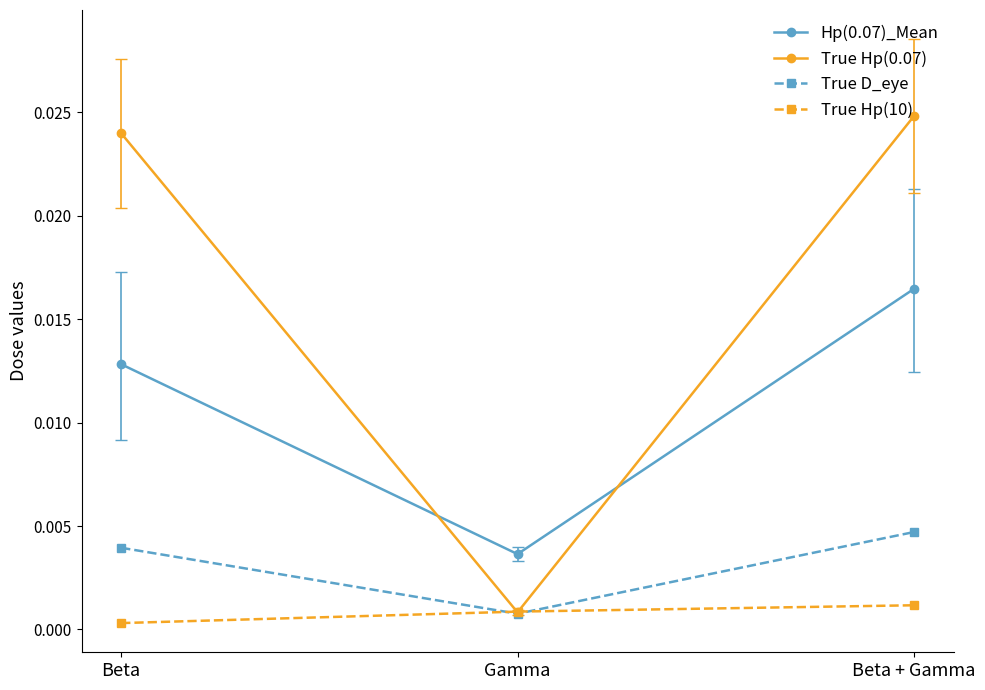

The True Hp(0.07) series shows 0.0 at Gamma. True or false?

True